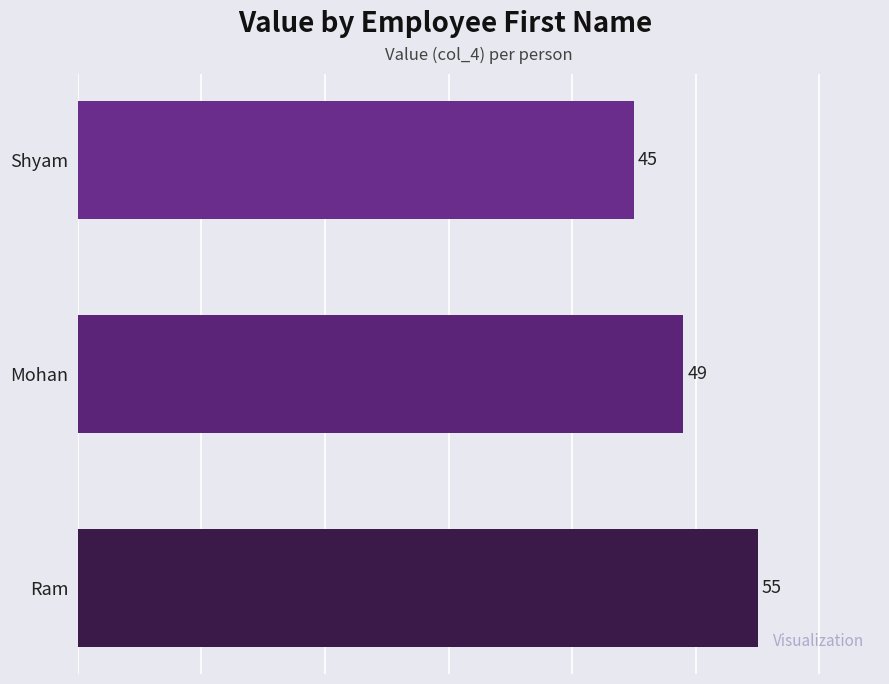

Are the bars horizontal?

Yes